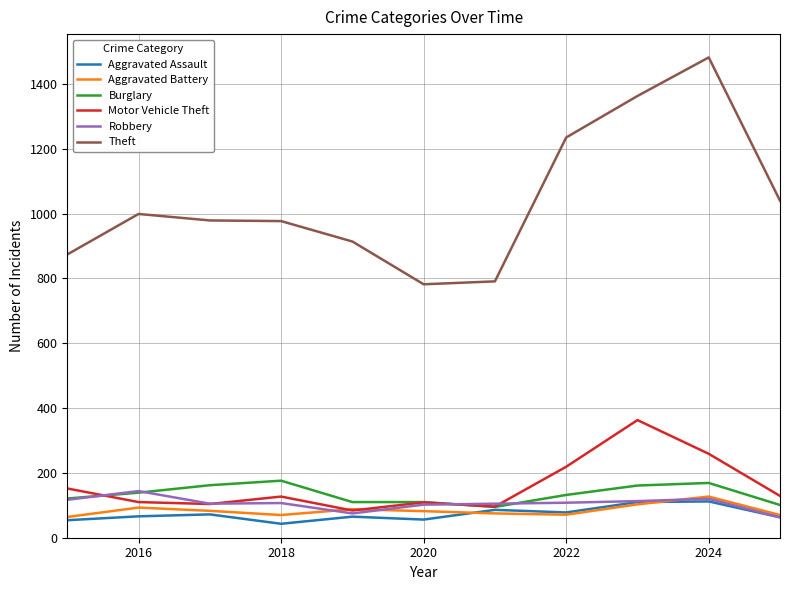

What is the difference between the maximum and minimum values in the Robbery series?

81